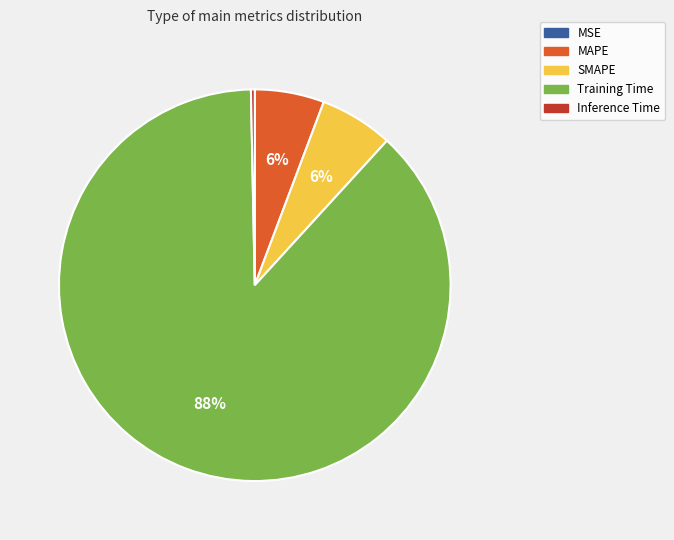

Is the sum of Training Time and SMAPE greater than half?

Yes